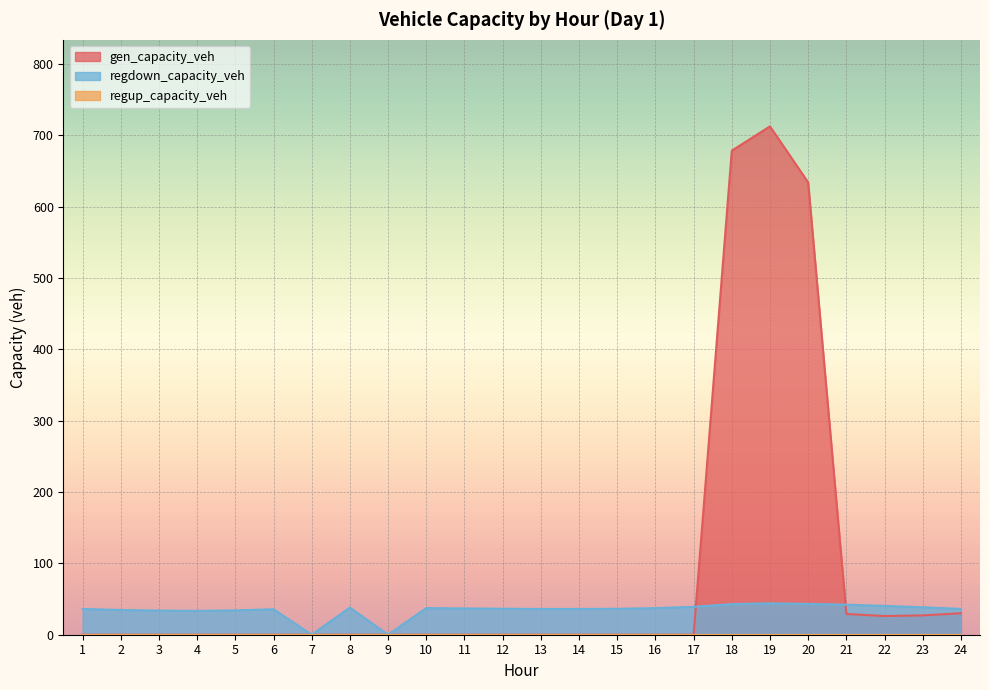

What is the maximum value for regdown_capacity_veh?

44.0